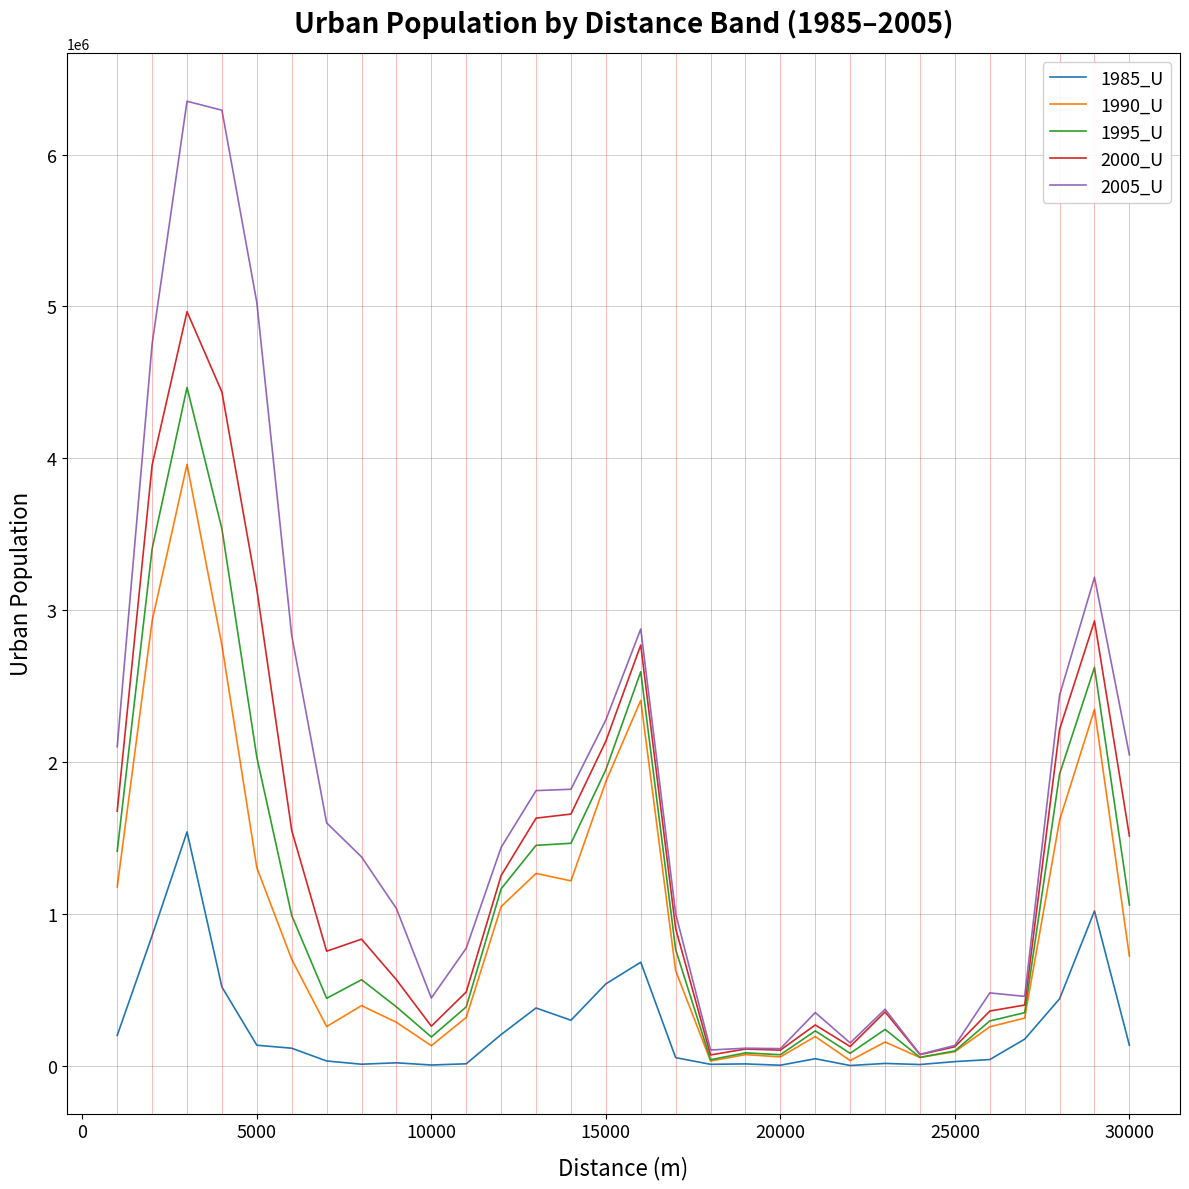

Which series has the largest range (max minus min)?

2005_U